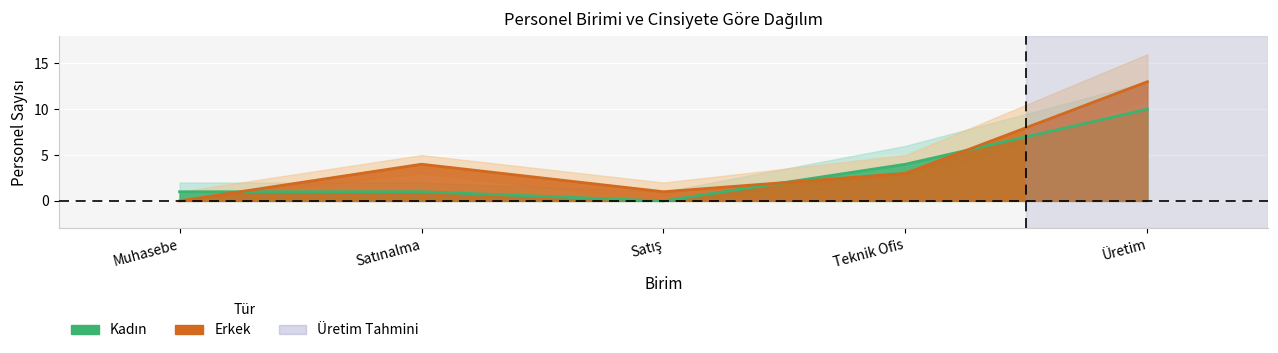

What is the label of the 1st point from the left?

Muhasebe